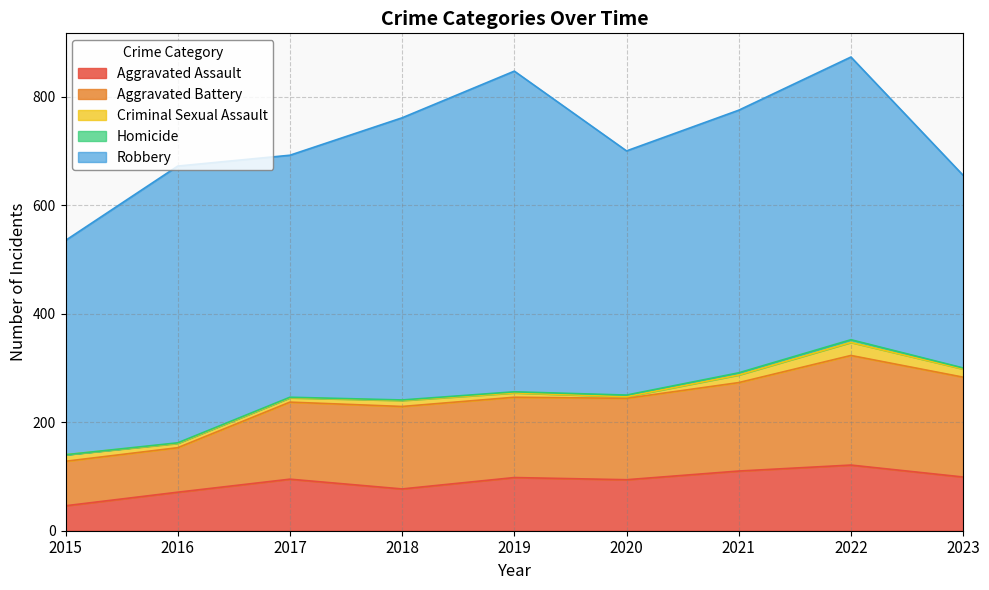

True or false: Criminal Sexual Assault and Aggravated Battery cross at least once.

False